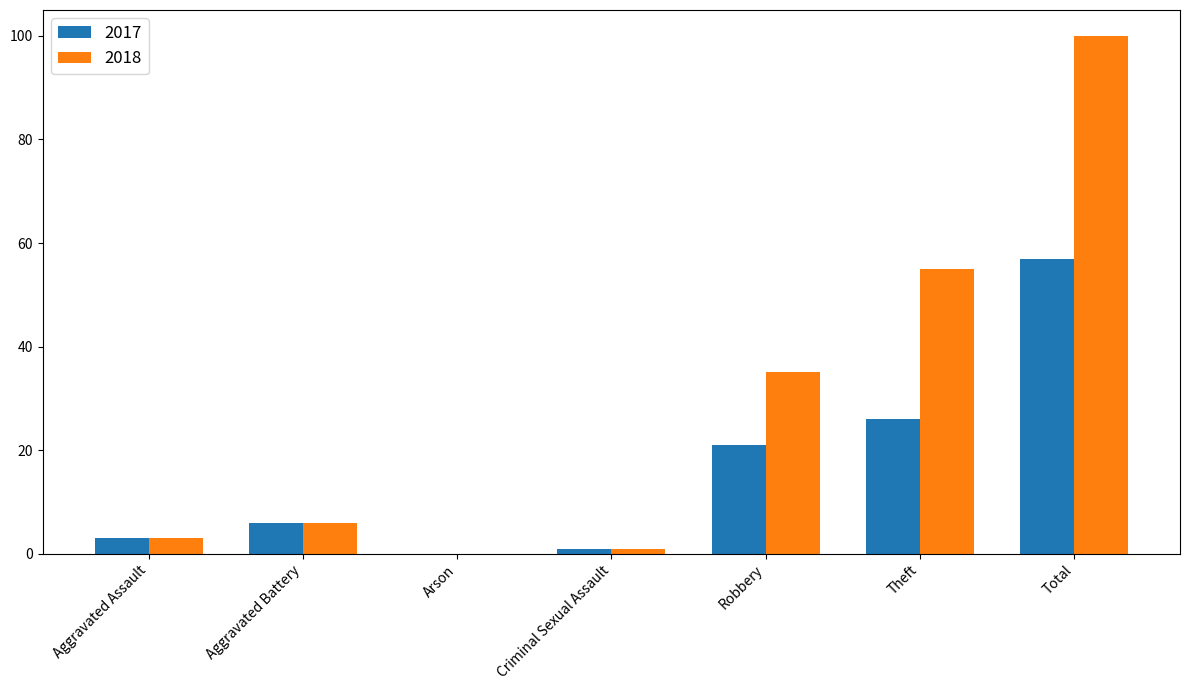

What is the sum of the 2017 values at Theft and Aggravated Battery?

32